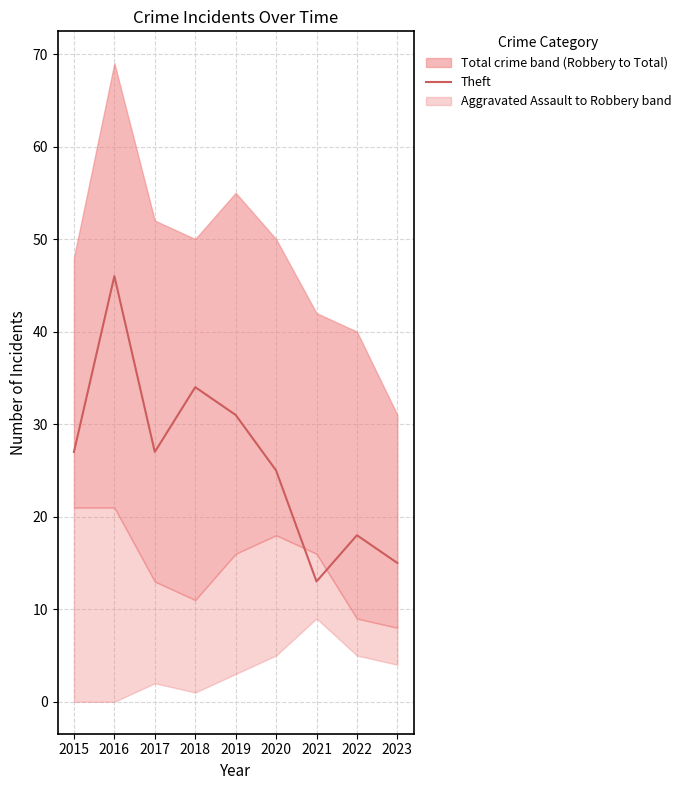

True or false: the data has more than 1 interior local peaks.

True